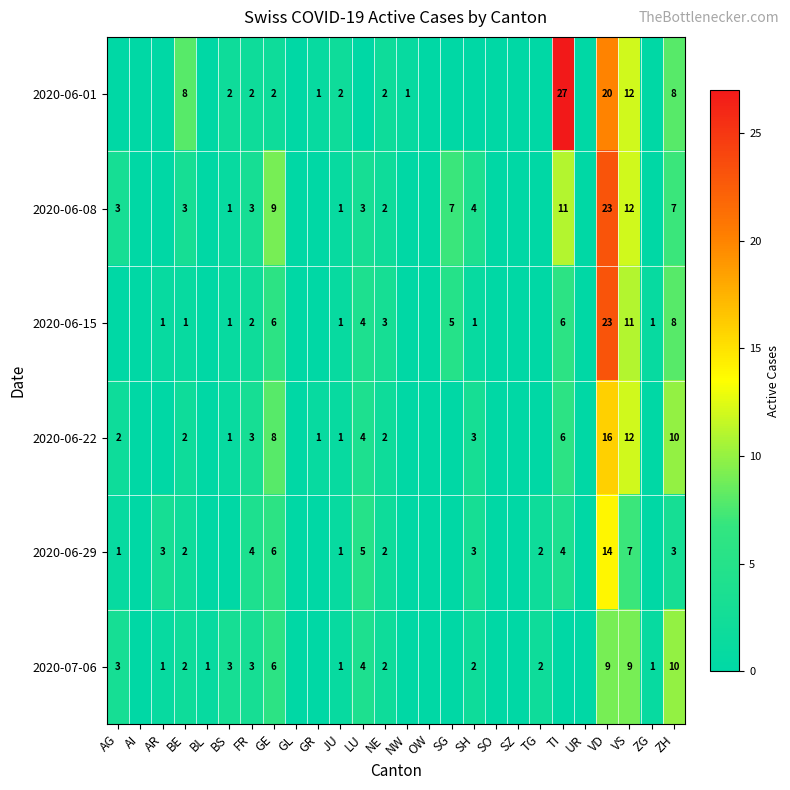

The 2020-06-15 series shows 1 at NE. True or false?

False